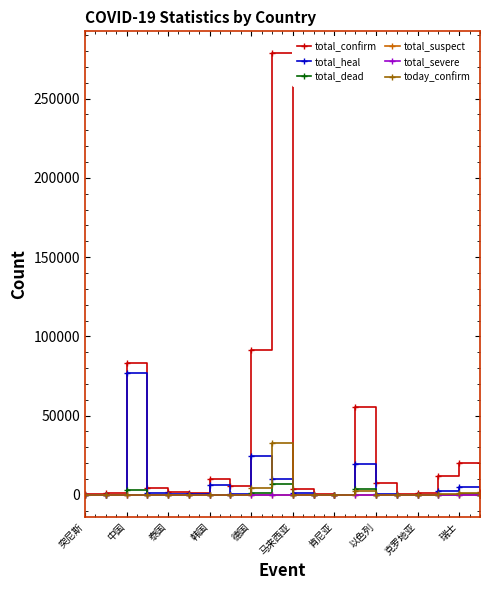

Where is total_confirm nearest to the value 139331?

德国